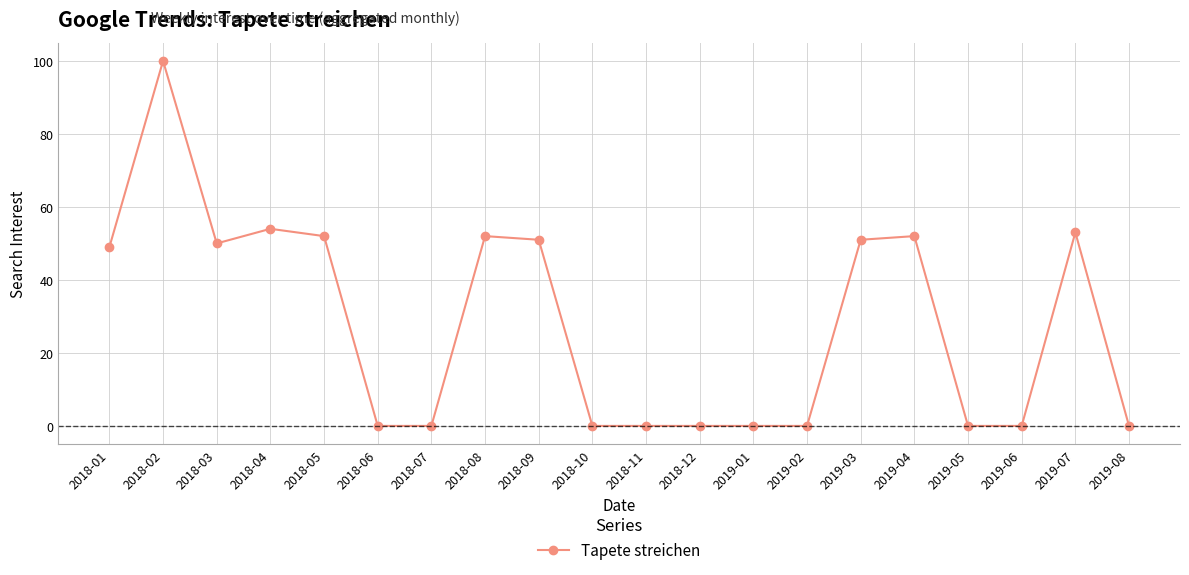

What is the label of the 2nd point from the right?

2019-07